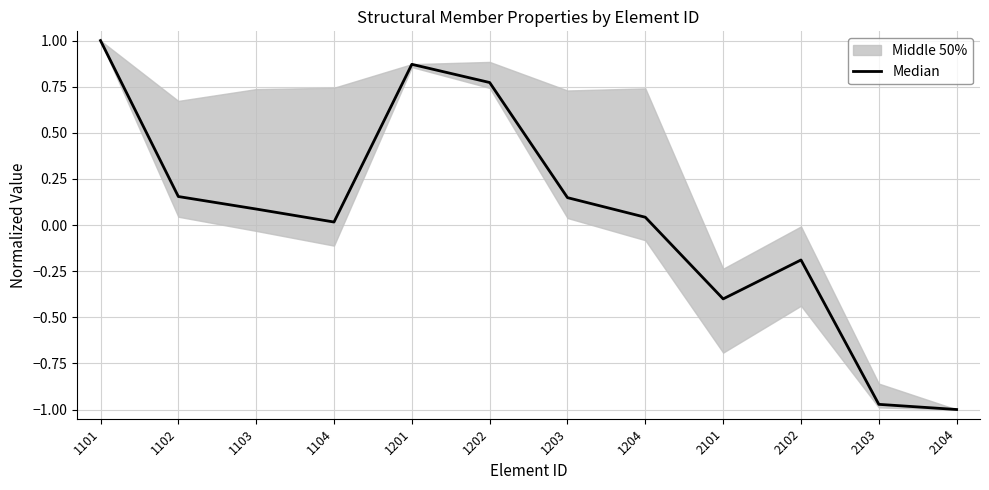

Does the chart have visible grid lines?

Yes